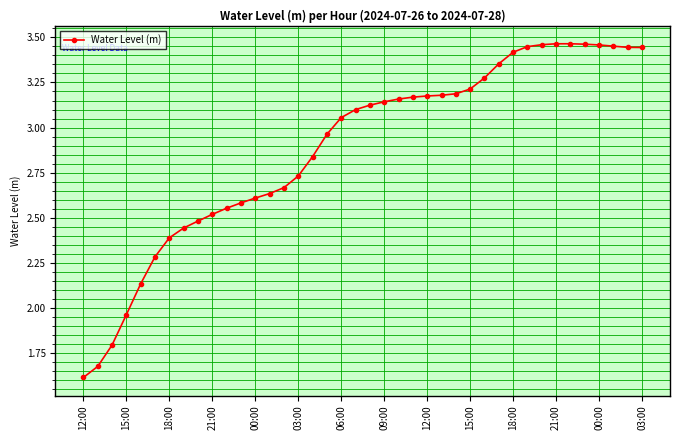

What is the smallest value displayed?

1.6